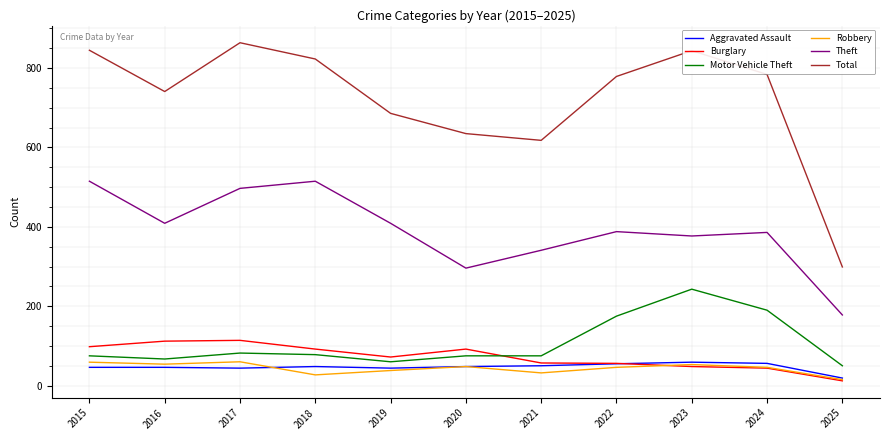

True or false: Theft and Total intersect in this chart.

False